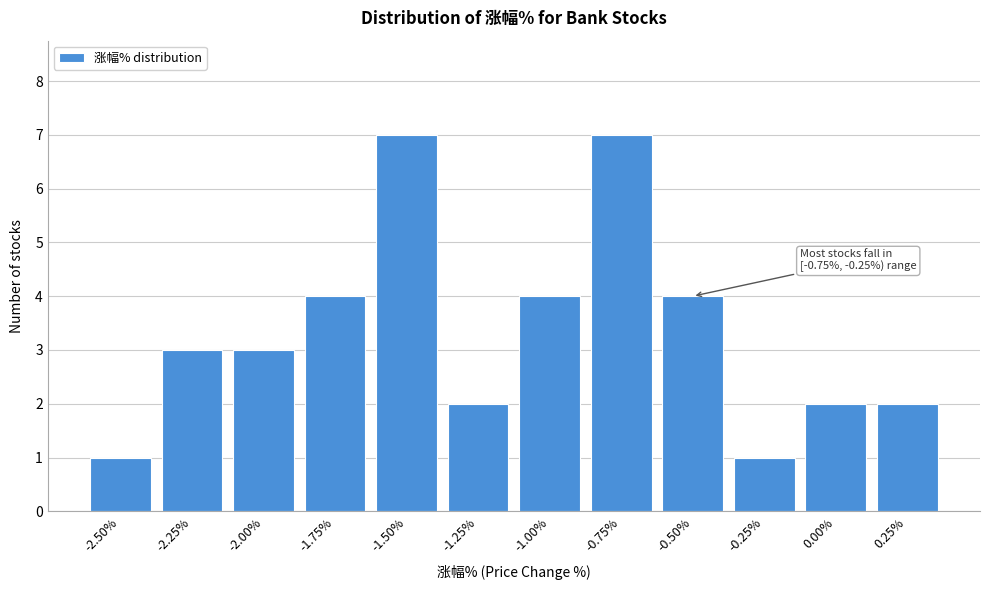

Reading left to right, what are all the values shown in this chart?

1	3	3	4	7	2	4	7	4	1	2	2